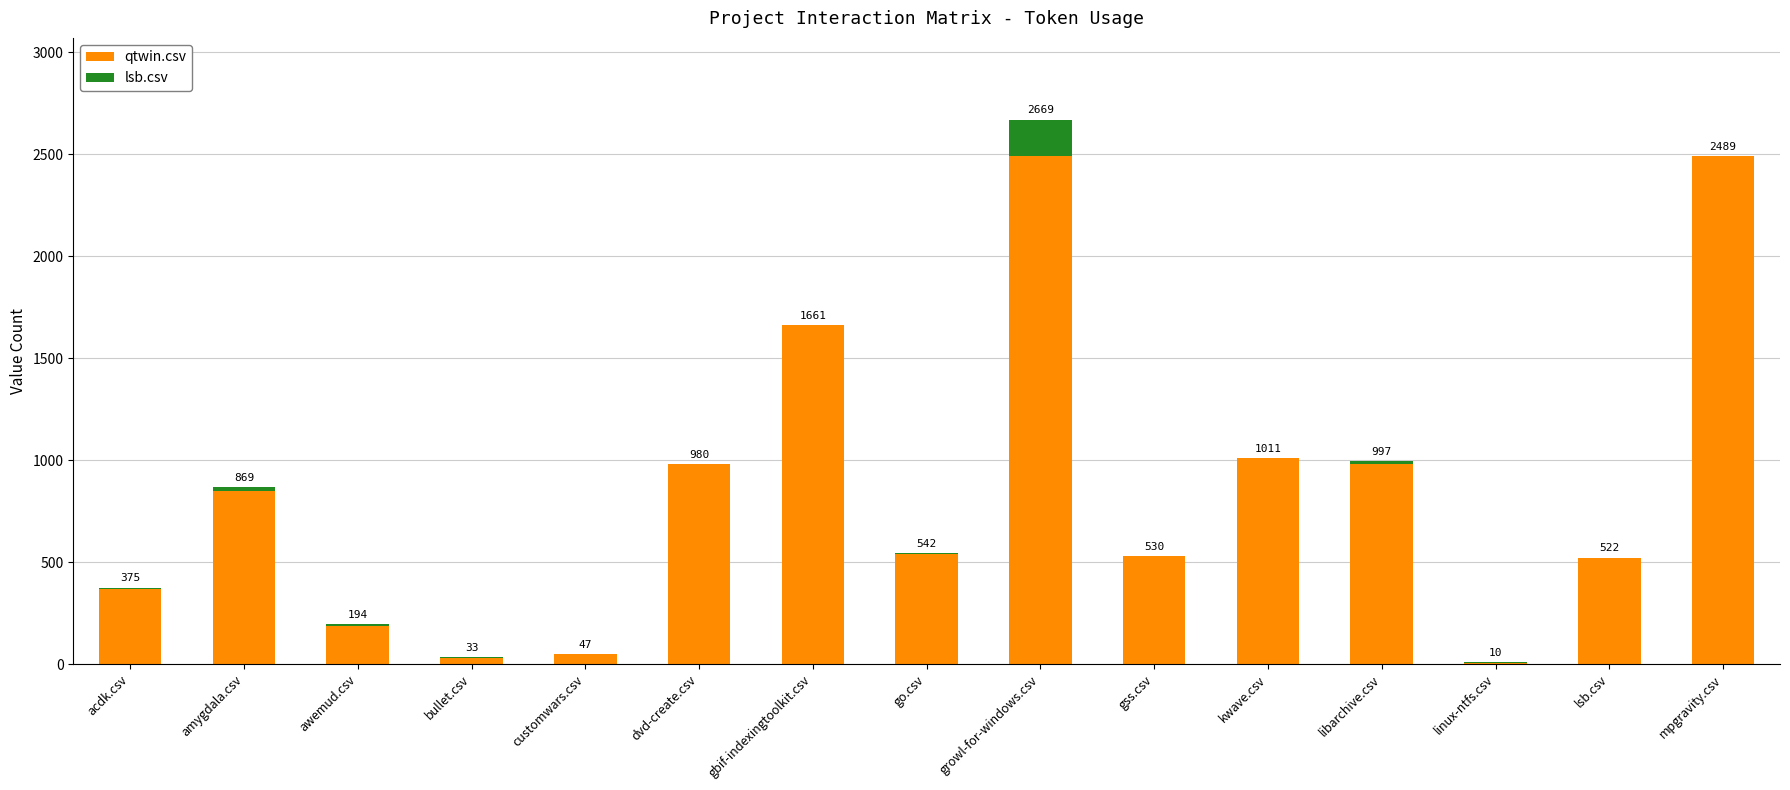

Reading right to left, transcribe the values for qtwin.csv.

mpgravity.csv=2488	lsb.csv=522	linux-ntfs.csv=7	libarchive.csv=979	kwave.csv=1010	gss.csv=530	growl-for-windows.csv=2488	go.csv=540	gbif-indexingtoolkit.csv=1660	dvd-create.csv=979	customwars.csv=47	bullet.csv=32	awemud.csv=186	amygdala.csv=846	acdk.csv=366